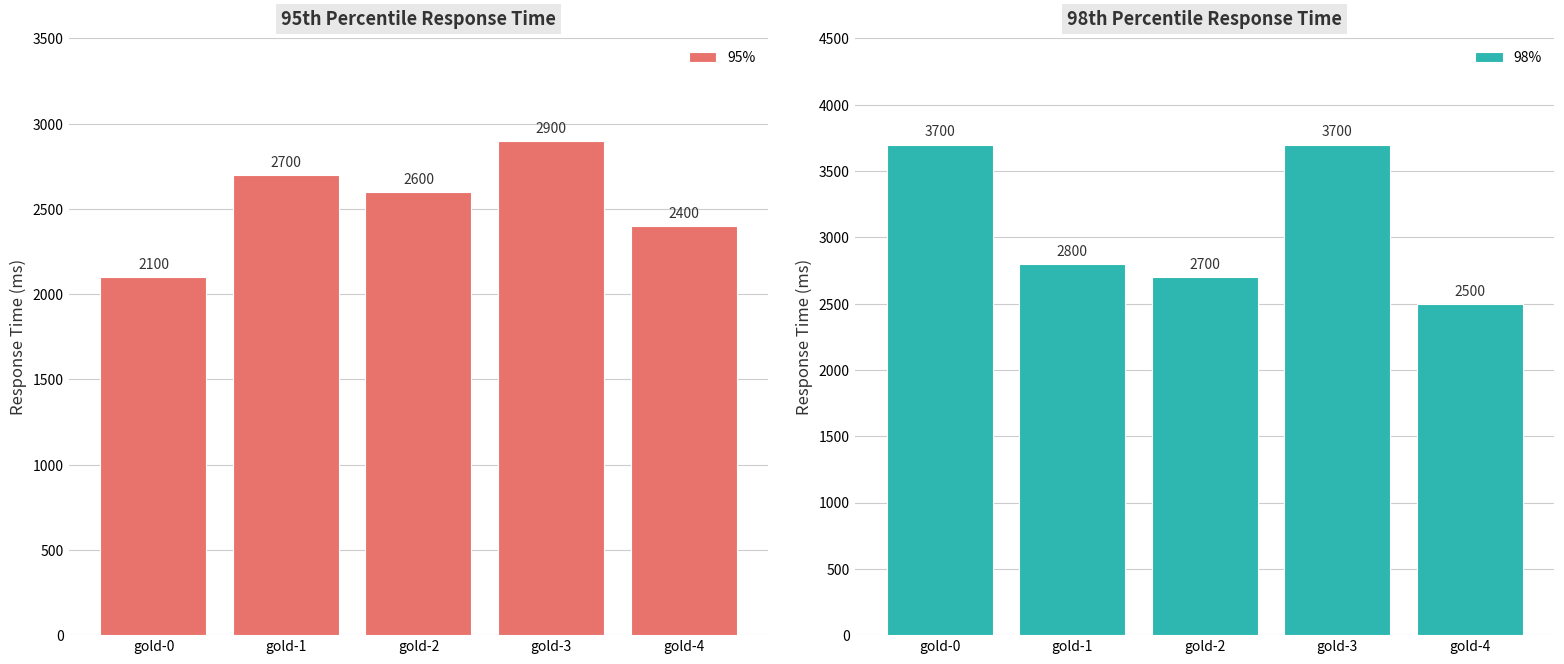

What is the greatest value displayed?

3700